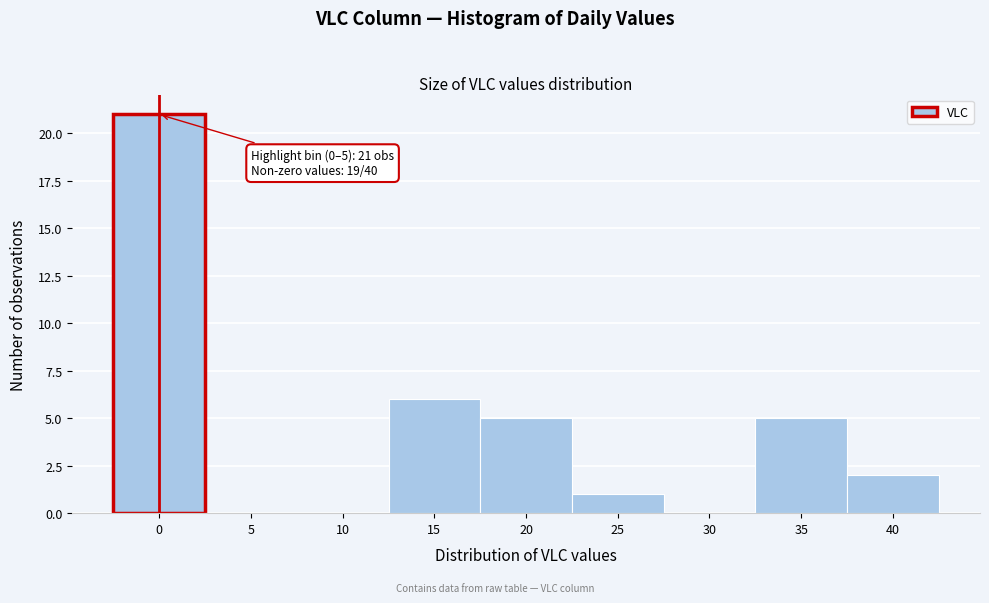

Reading left to right, what are all the values shown in this chart?

0=21	5=0	10=0	15=6	20=5	25=1	30=0	35=5	40=2